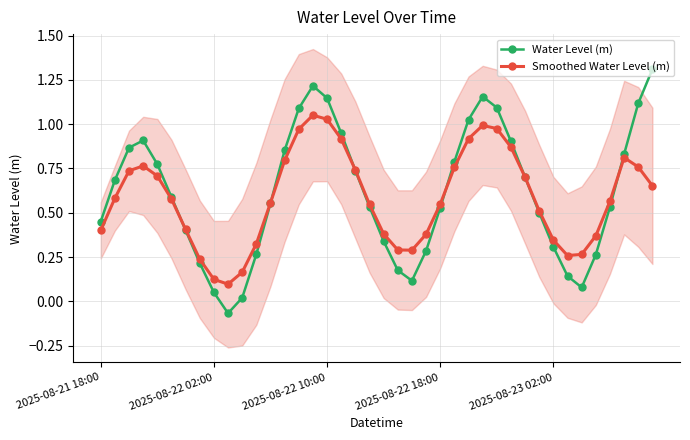

Rank the series by their average value, from highest to lowest.

Water Level (m), Smoothed Water Level (m)